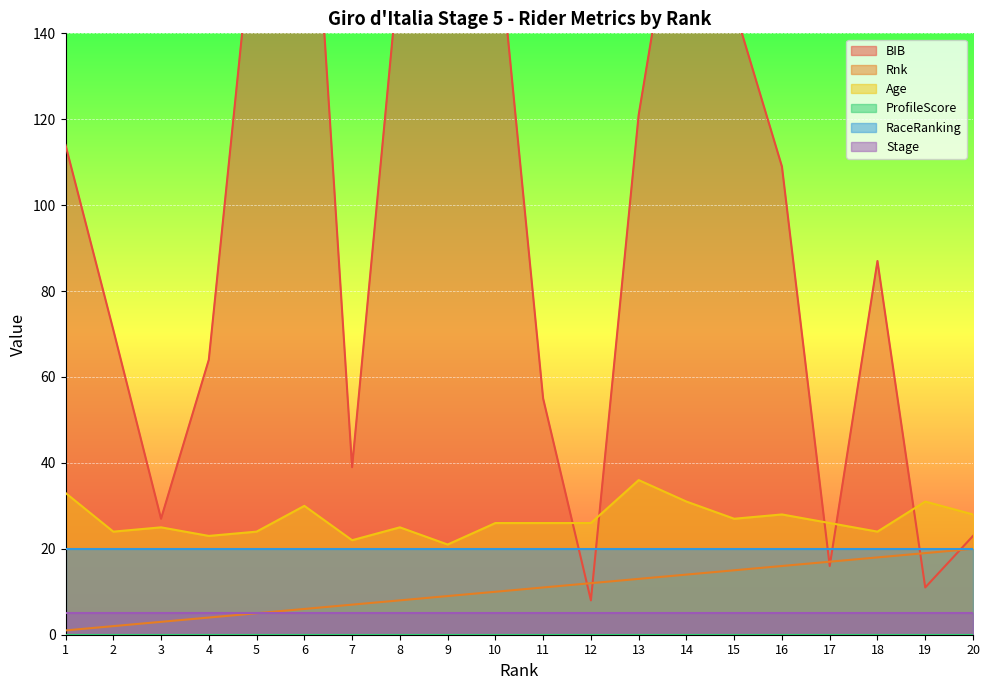

True or false: Age has a value of 21 at 9.

True